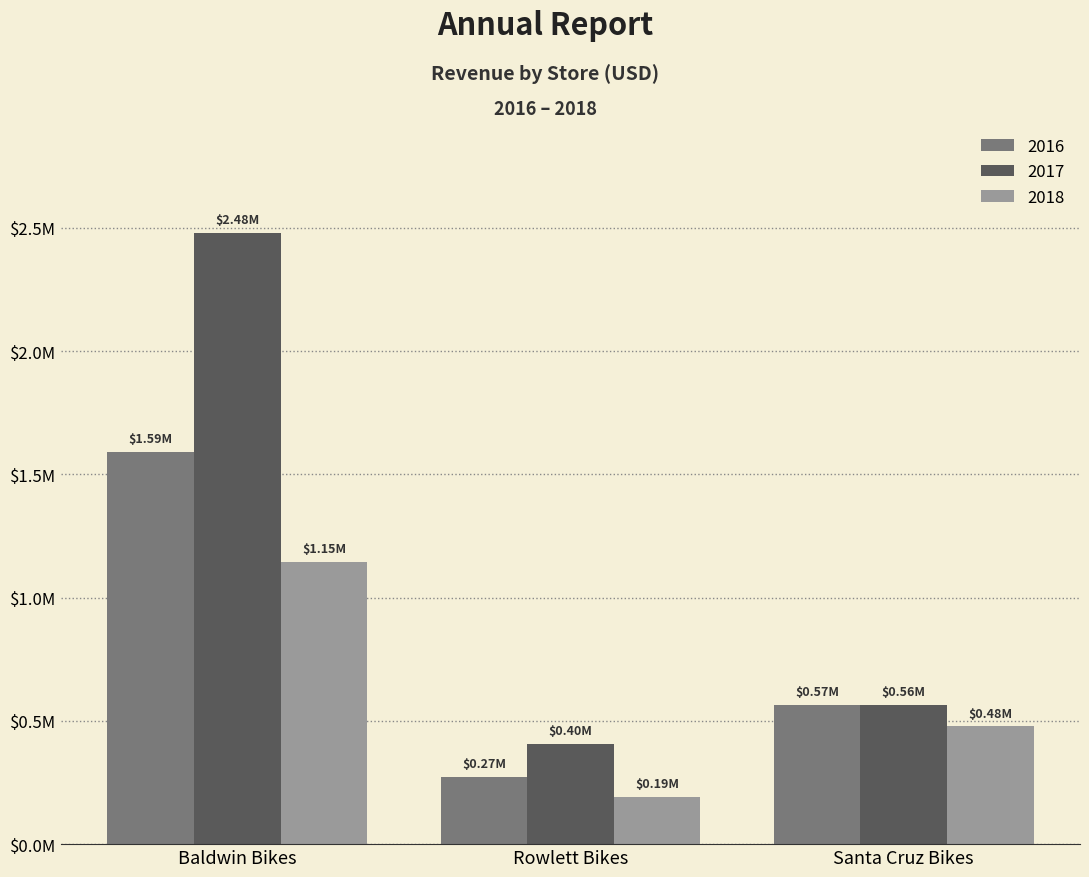

What is the difference between the highest and lowest values at Baldwin Bikes?

1334224.4